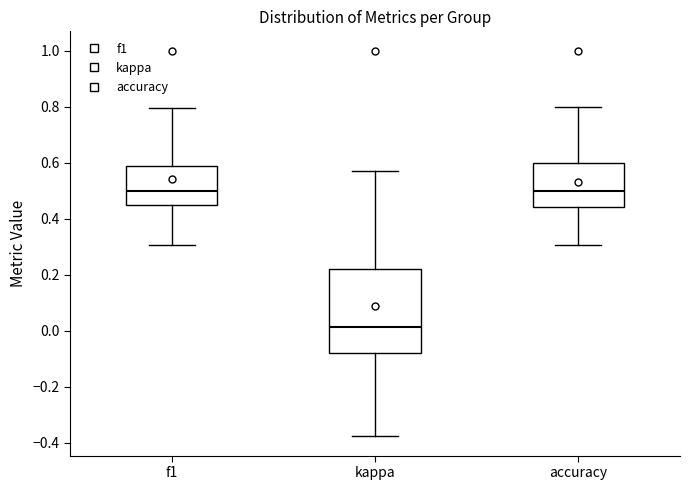

Reading left to right, transcribe this box plot: for each box, give where its median line is, the range the box spans, and where its two whiskers end, as read against the y-axis. The values are not printed on the chart, so give them approximately, as read against the axis.

f1: median 0.50, box 0.46 to 0.58, whiskers 0.30 to 0.80
kappa: median 0.02, box -0.08 to 0.22, whiskers -0.38 to 0.58
accuracy: median 0.50, box 0.44 to 0.60, whiskers 0.30 to 0.80